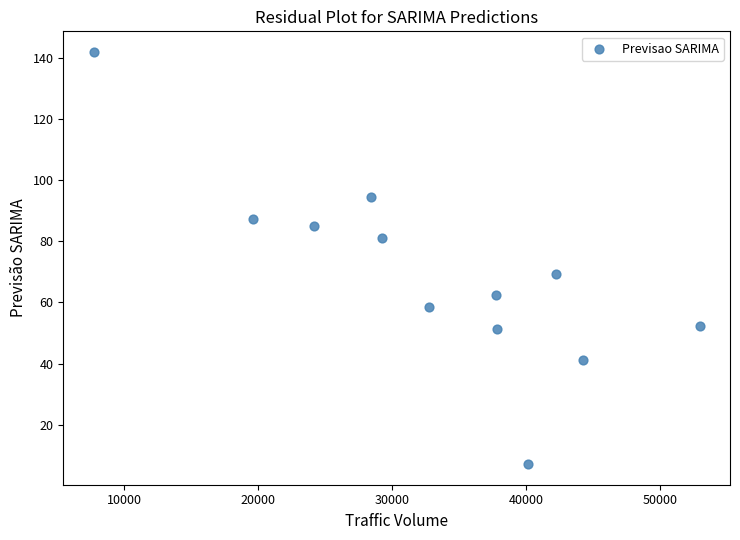

What is the range of Y values (max minus min)?

134.7